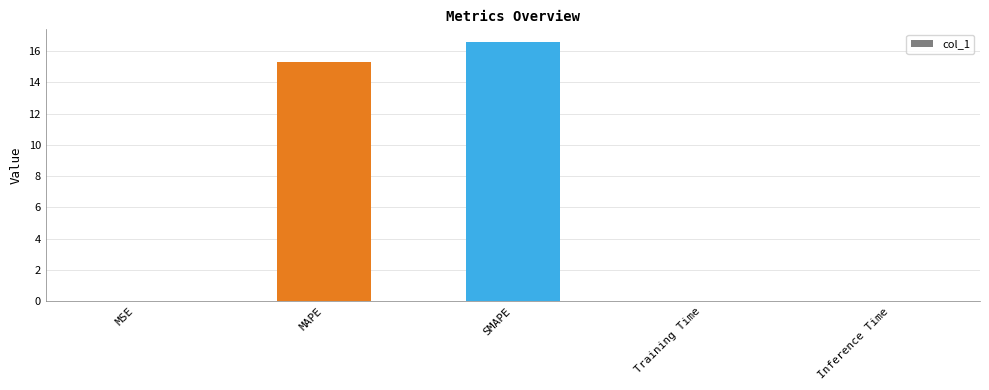

The chart shows a value of 16.6 at SMAPE. True or false?

True